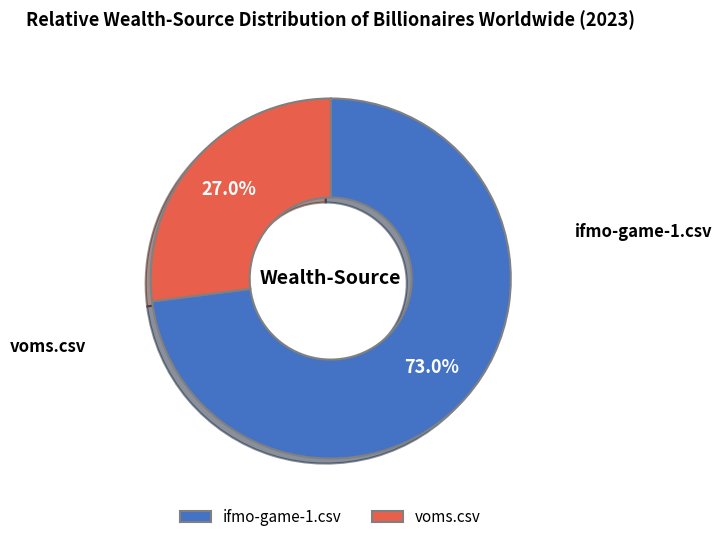

What is the largest slice in the pie chart?

ifmo-game-1.csv